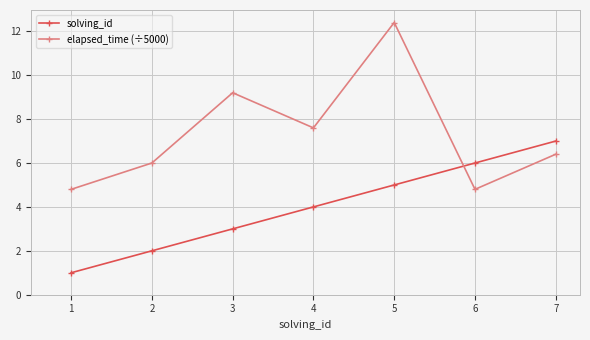

What is the maximum value shown in the chart?

12.4